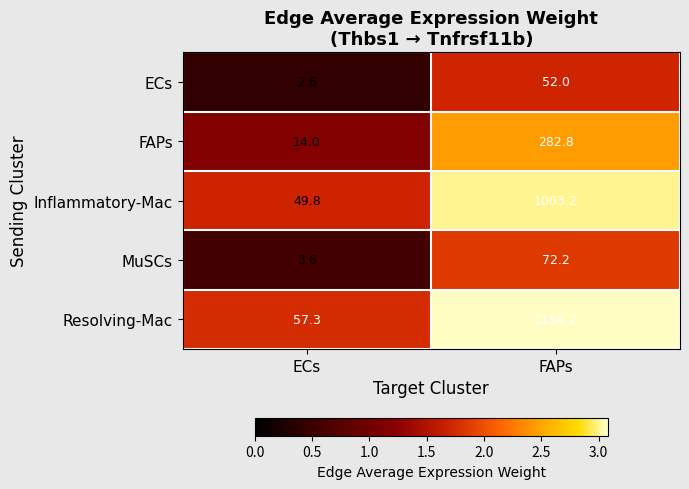

What is the maximum value shown in the chart?

1154.2